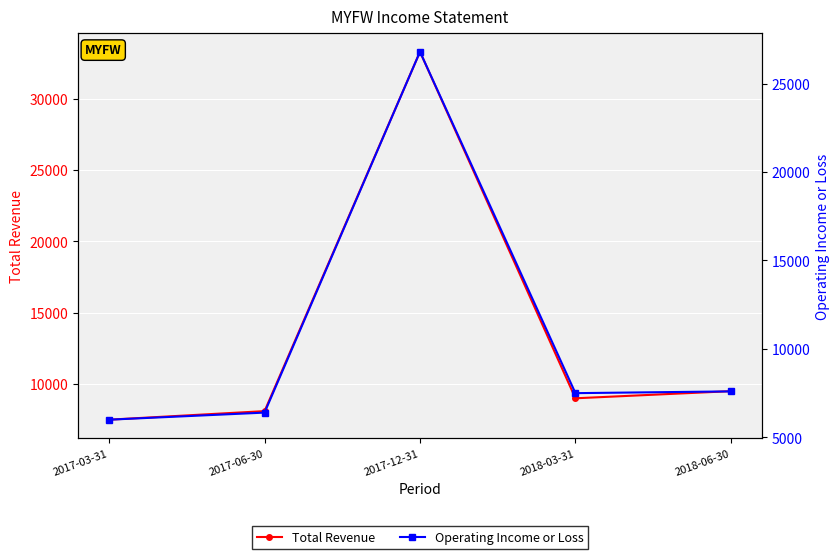

True or false: Operating Income or Loss and Total Revenue cross at least once.

False